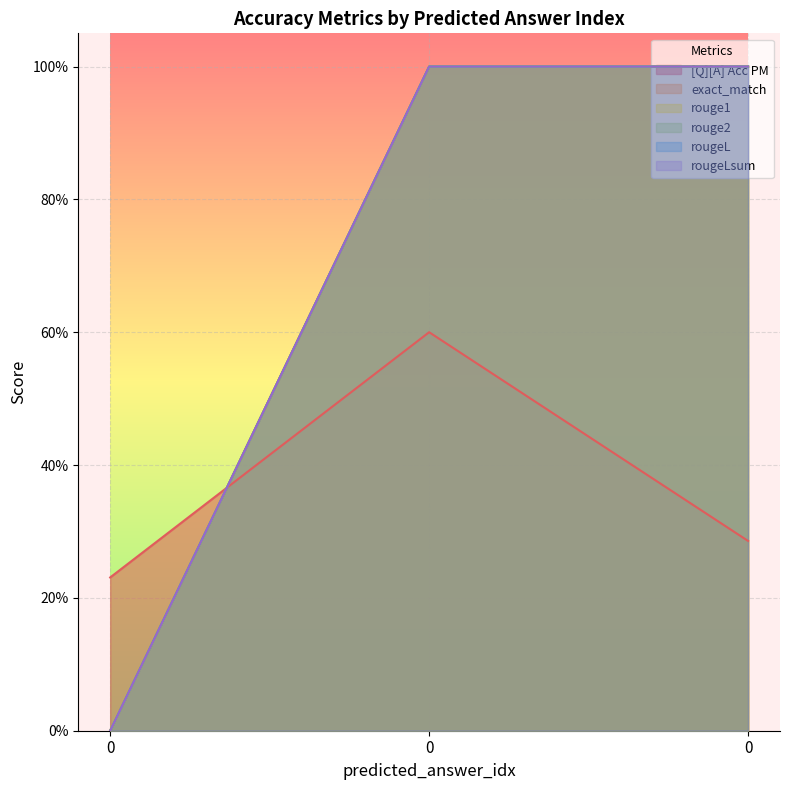

The value of exact_match at 0 is -0.5. True or false?

False